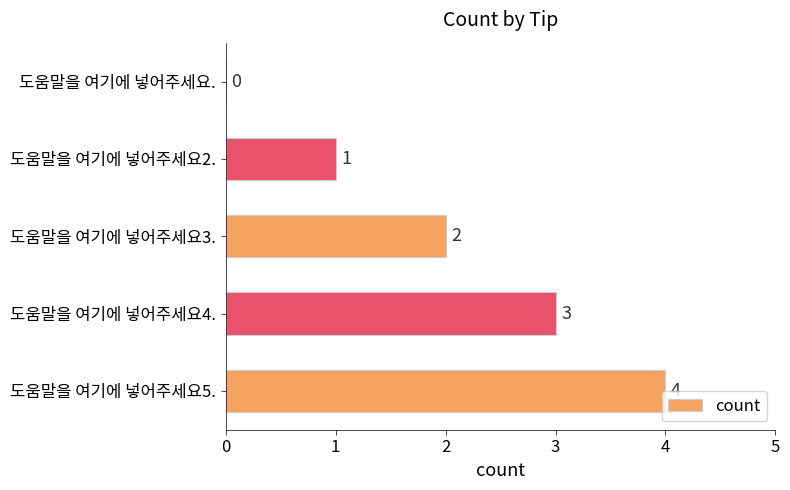

What is the change in value from 도움말을 여기에 넣어주세요3. to 도움말을 여기에 넣어주세요5.?

+2